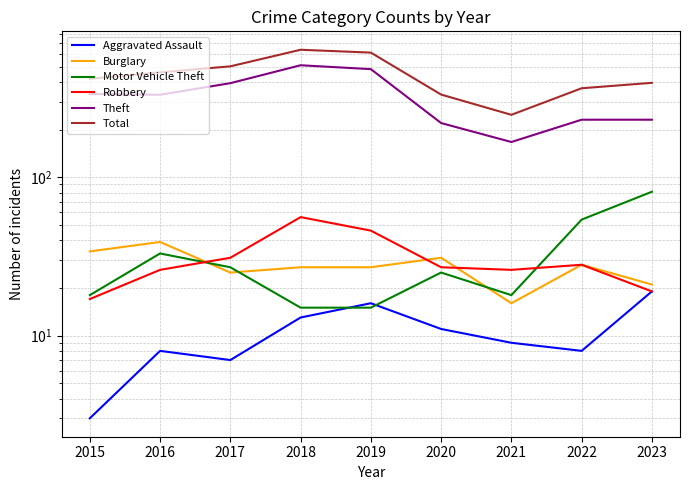

Is it true that Theft equals 72 at 2020?

False